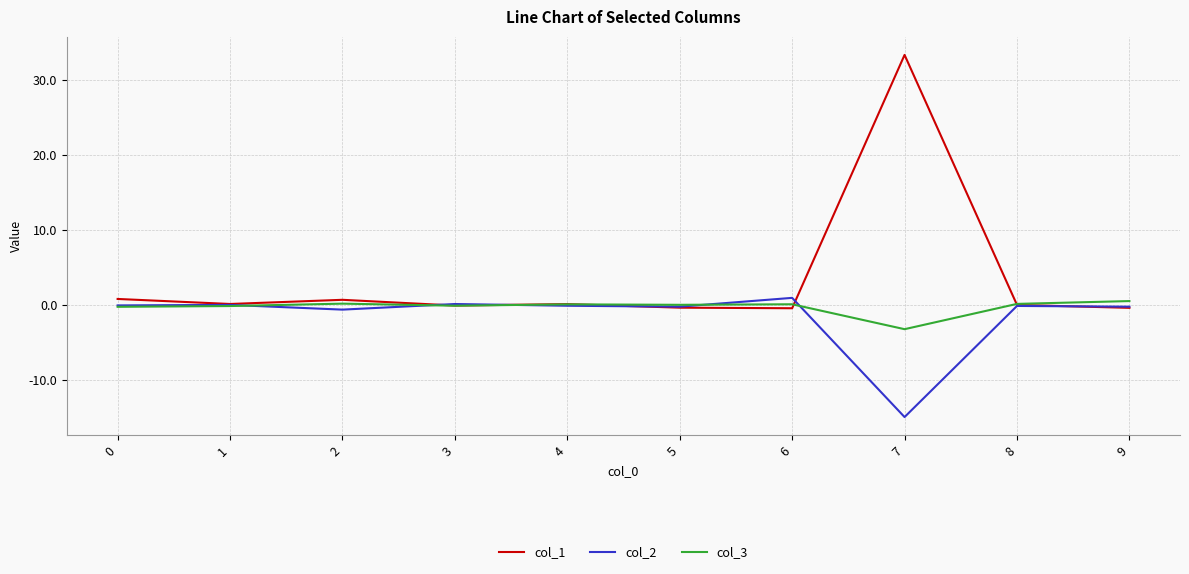

Read the col_3 value at 0.

-0.2